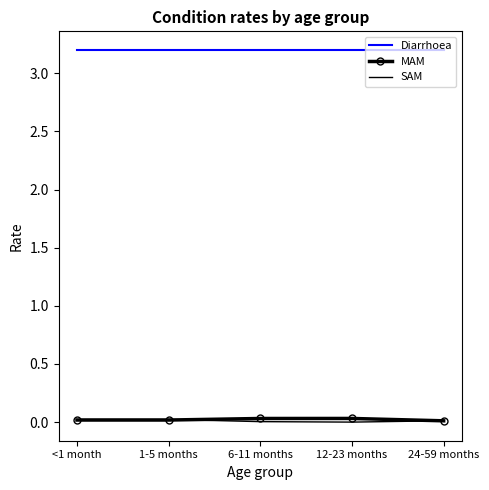

True or false: Diarrhoea has more than 2 points higher than both neighbors.

False